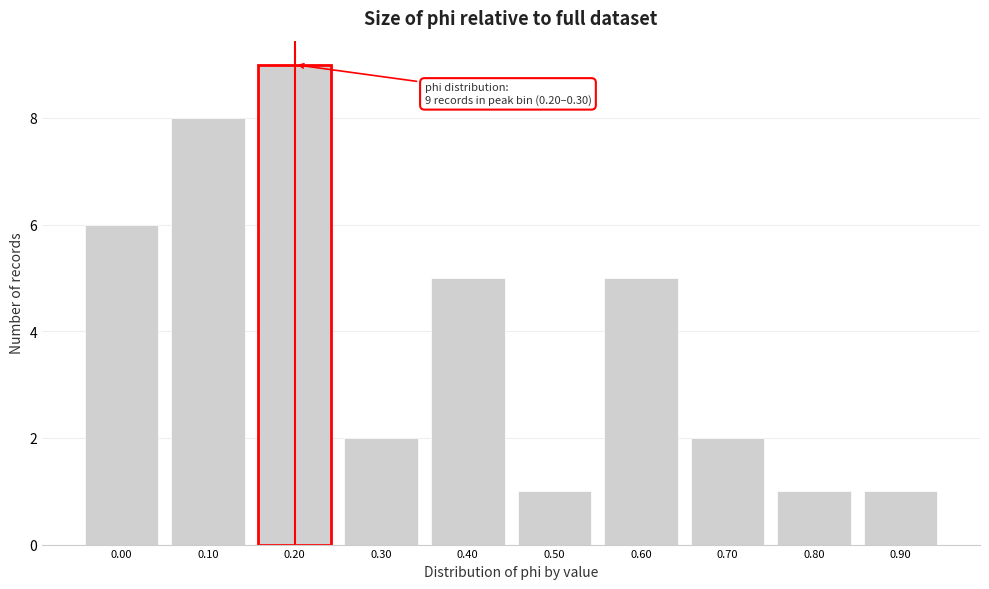

Reading left to right, what are all the values shown in this chart?

6	8	9	2	5	1	5	2	1	1